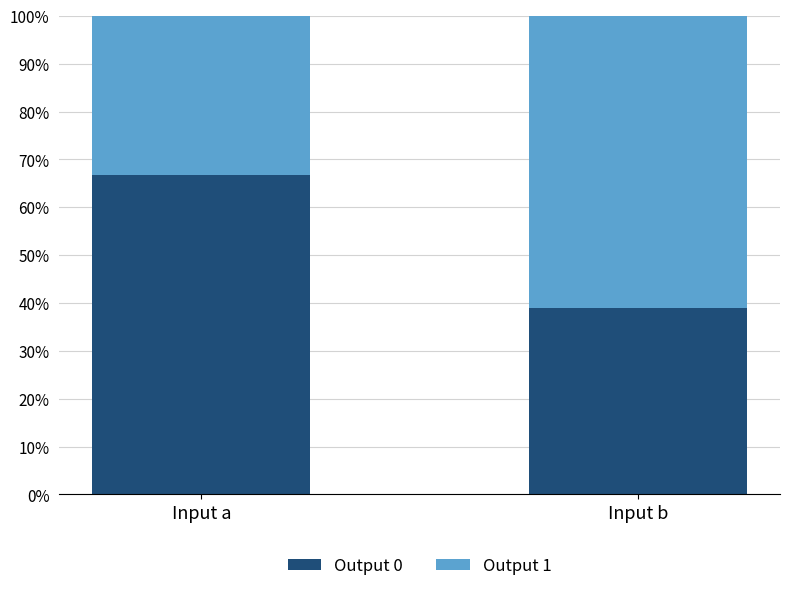

List the labels in order of Output 0 value, largest first.

Input a, Input b